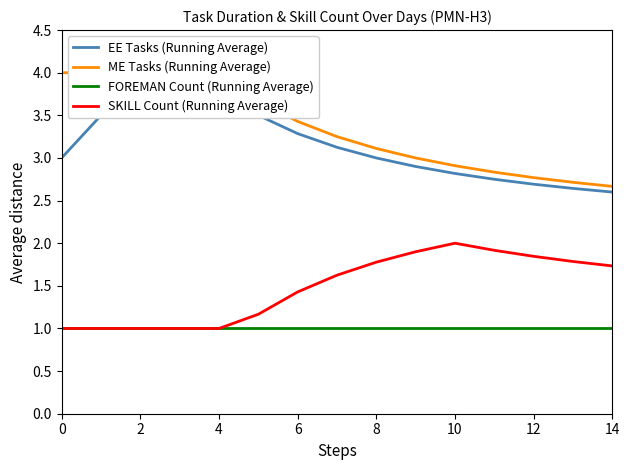

Is it true that ME Tasks (Running Average) equals 3.6 at 14?

False